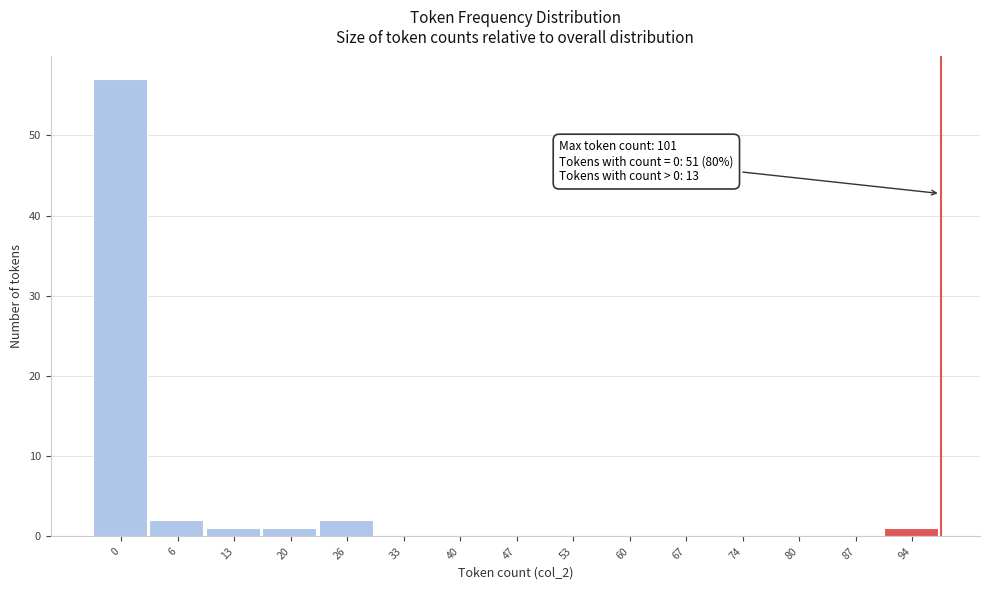

Reading left to right, list all the values displayed in this chart.

0=57	6=2	13=1	20=1	26=2	33=0	40=0	47=0	53=0	60=0	67=0	74=0	80=0	87=0	94=1